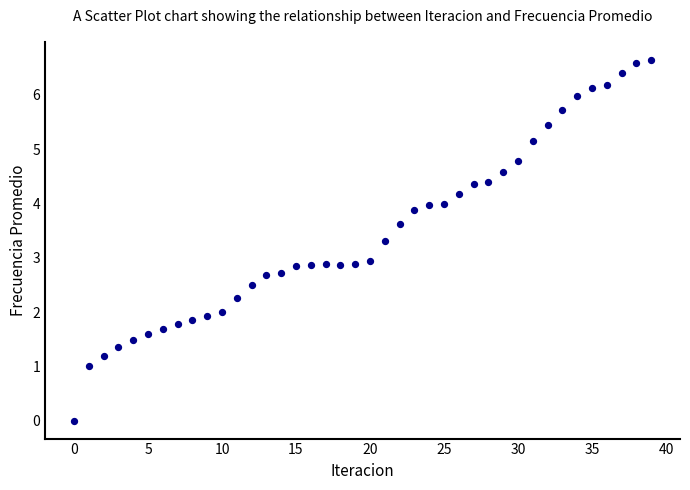

What is the range of Y values (max minus min)?

6.6